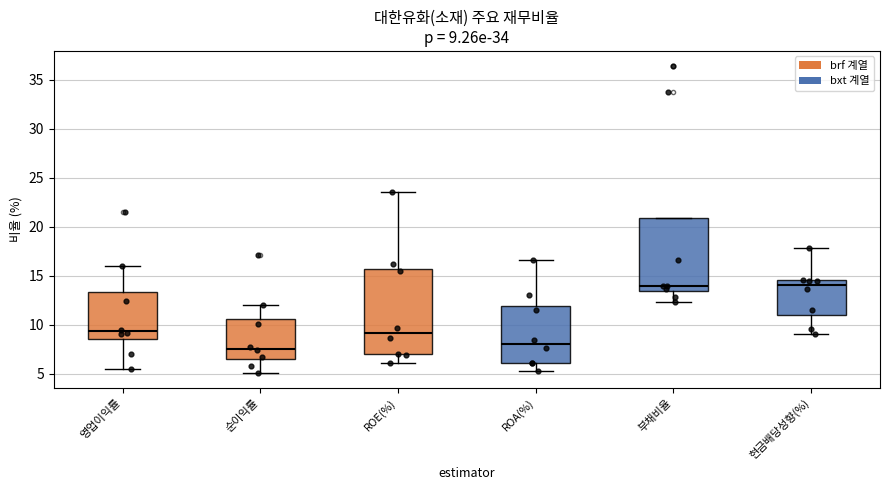

Which box is the tallest, from its lower edge to its upper edge?

ROE(%)